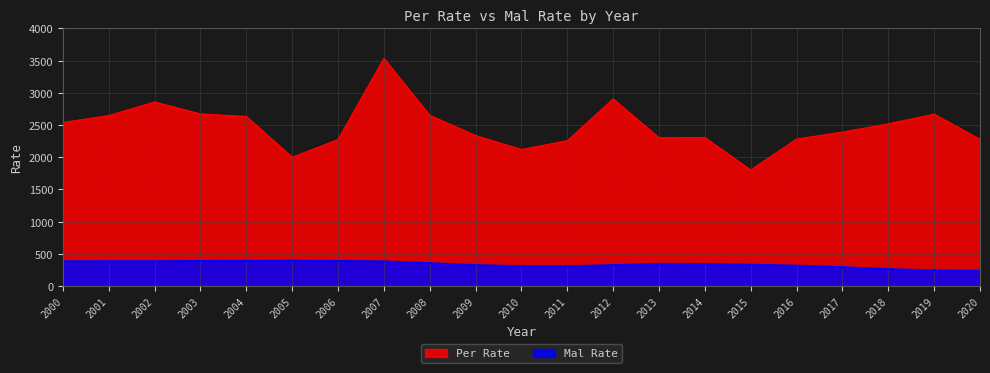

At which label does Per Rate reach its peak?

2007